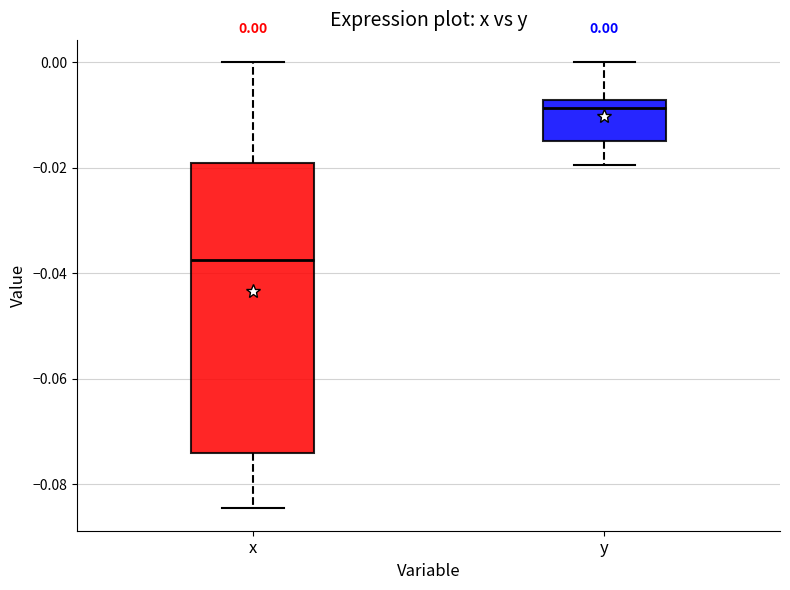

Which box's median line is the lowest?

x